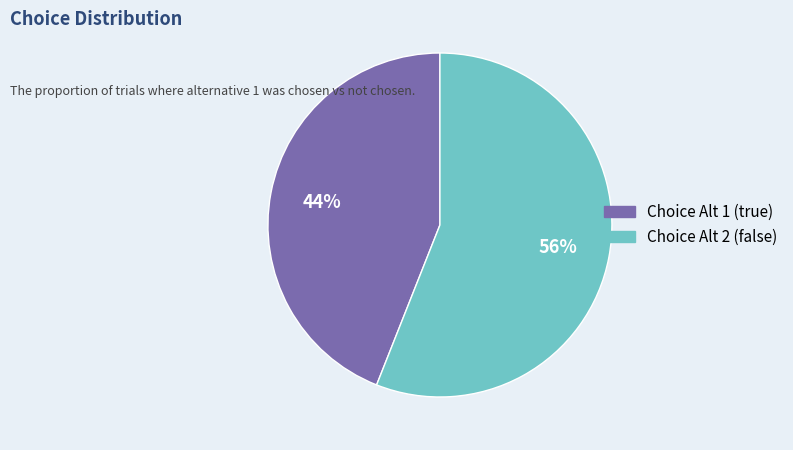

To the nearest percent, what is the average slice percentage?

50%